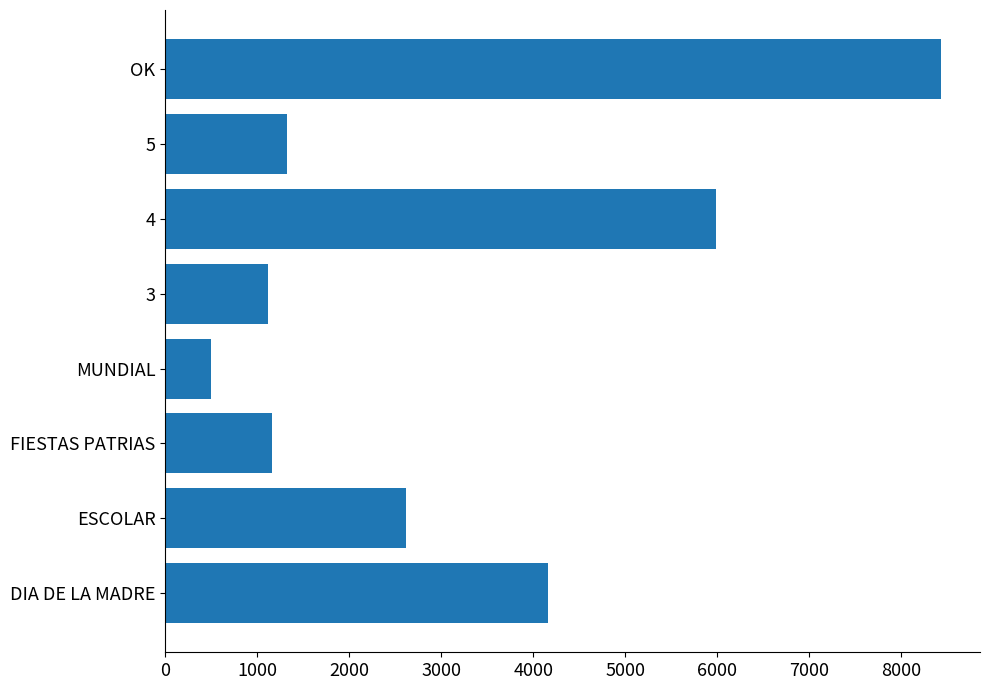

Does the chart contain any negative values?

No